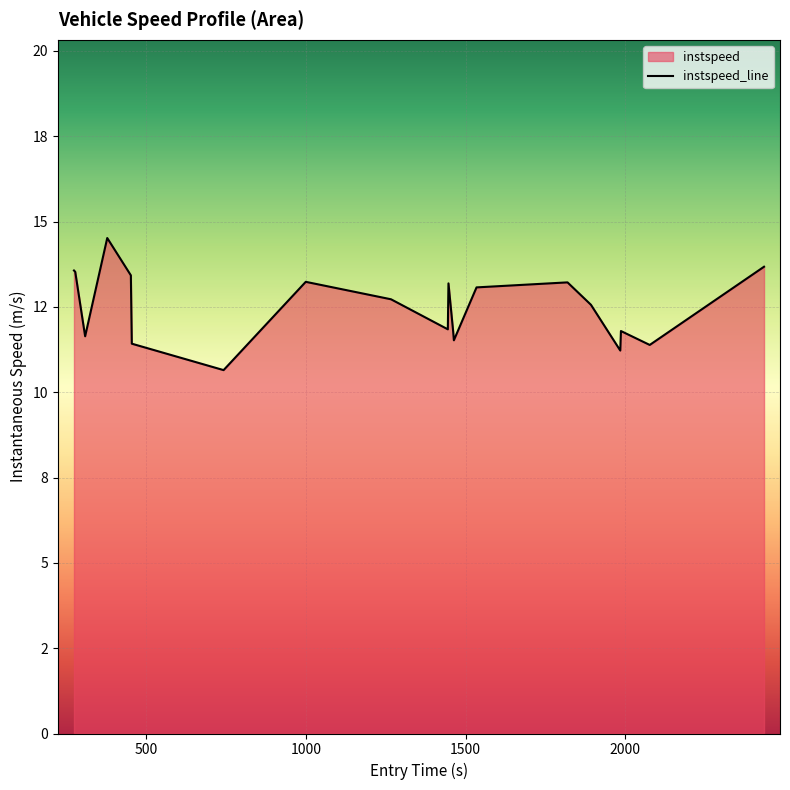

How many distinct data groups are displayed?

1